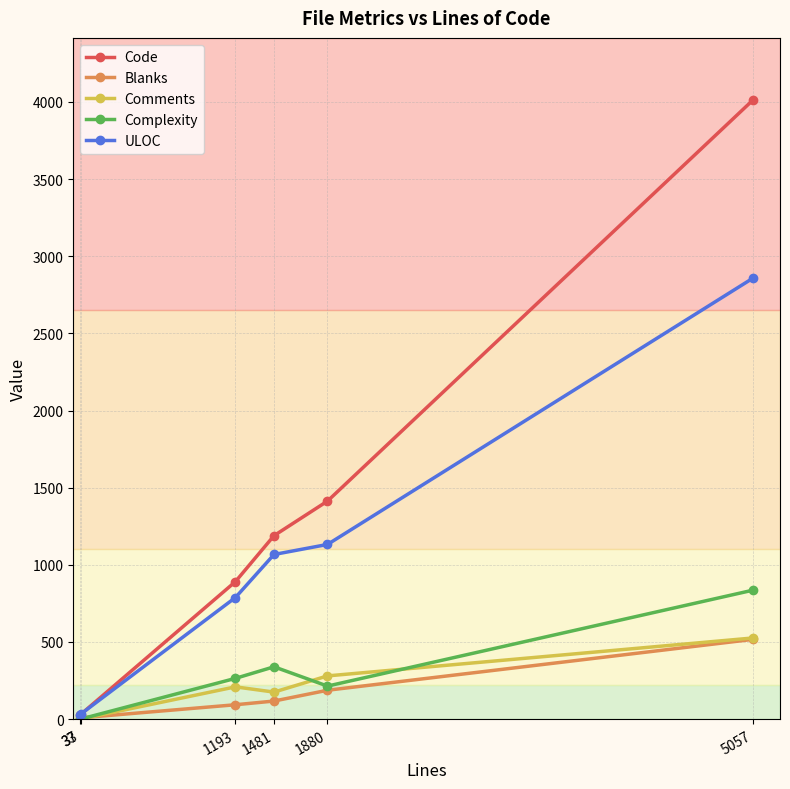

What is the sum of all Comments values?

1190